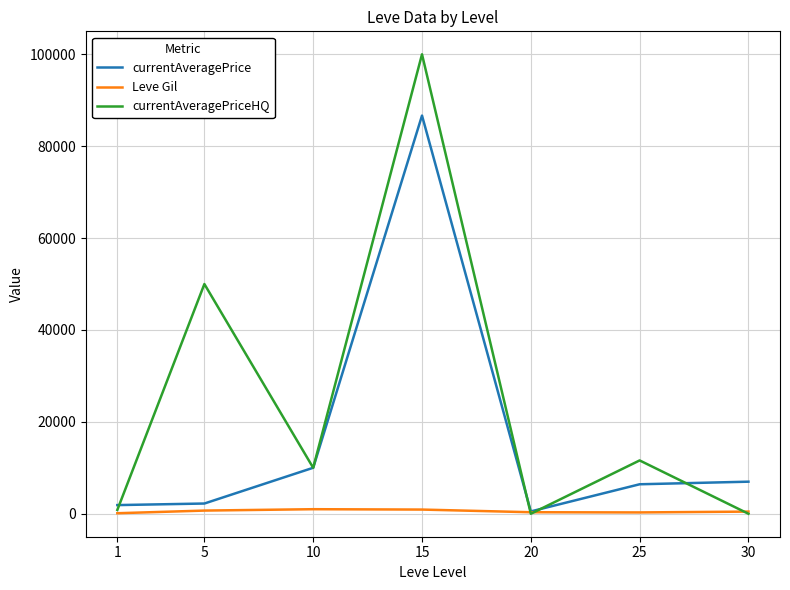

In currentAveragePriceHQ, how many points are lower than both neighbors (excluding endpoints)?

2